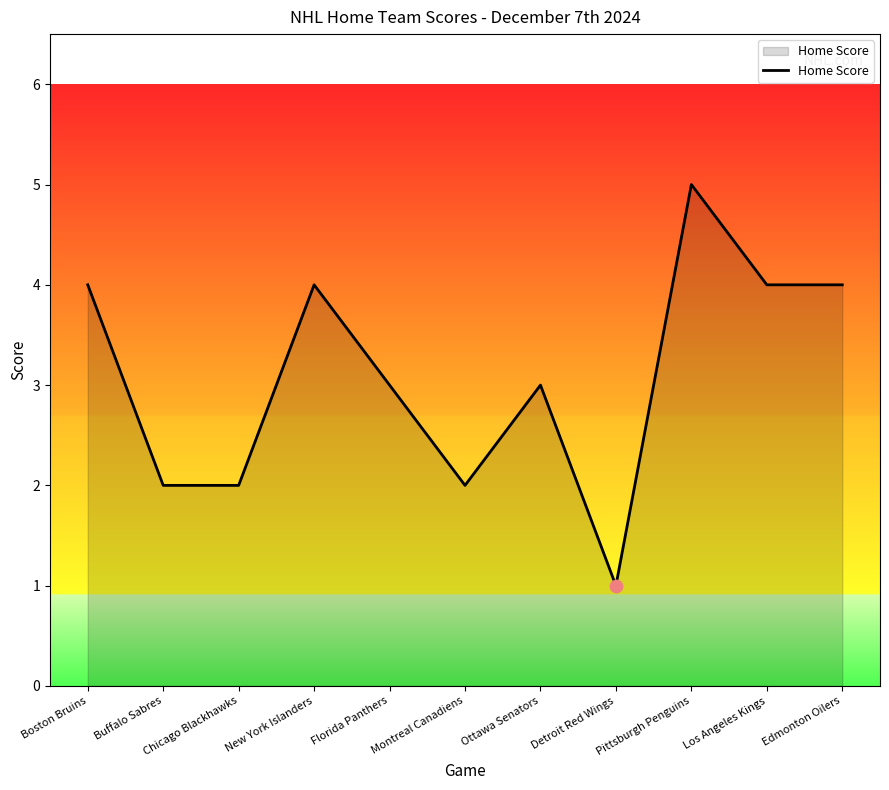

What is the change in value from Buffalo Sabres to Florida Panthers?

+1